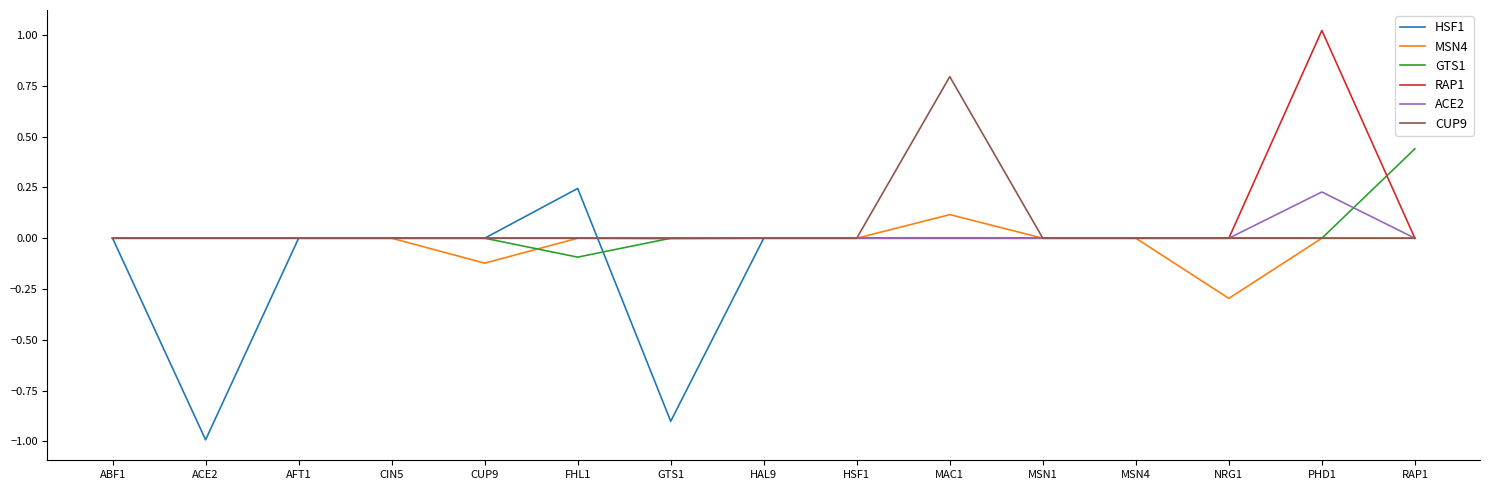

How many lines are shown in the chart?

6